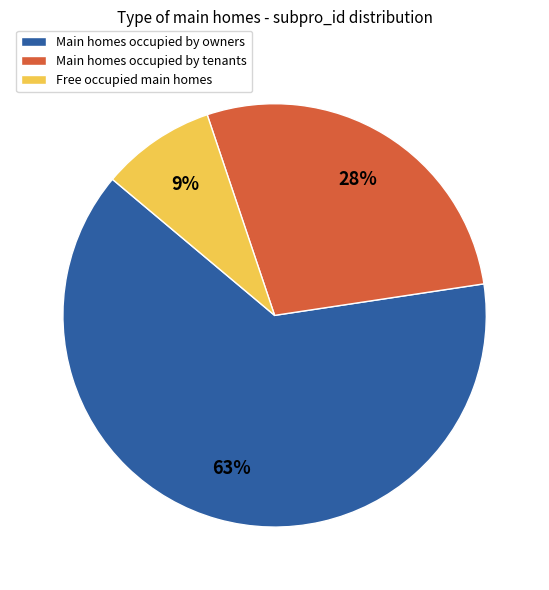

Count the number of slices in the pie.

3